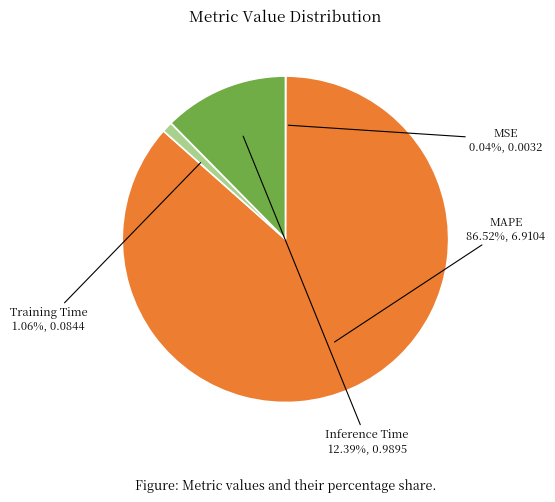

What percentage is the MAPE slice, to the nearest percent?

87%